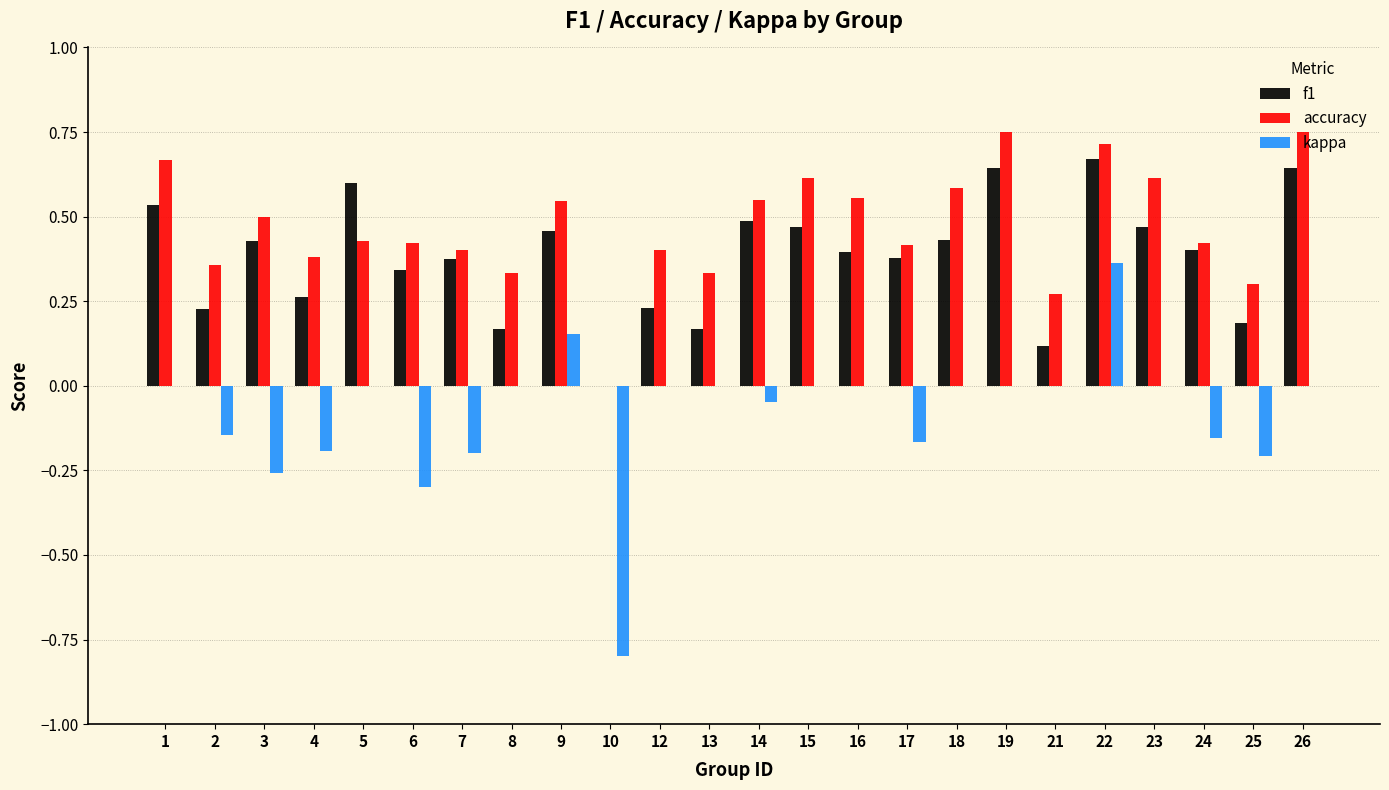

How many values in the f1 series exceed 0?

23